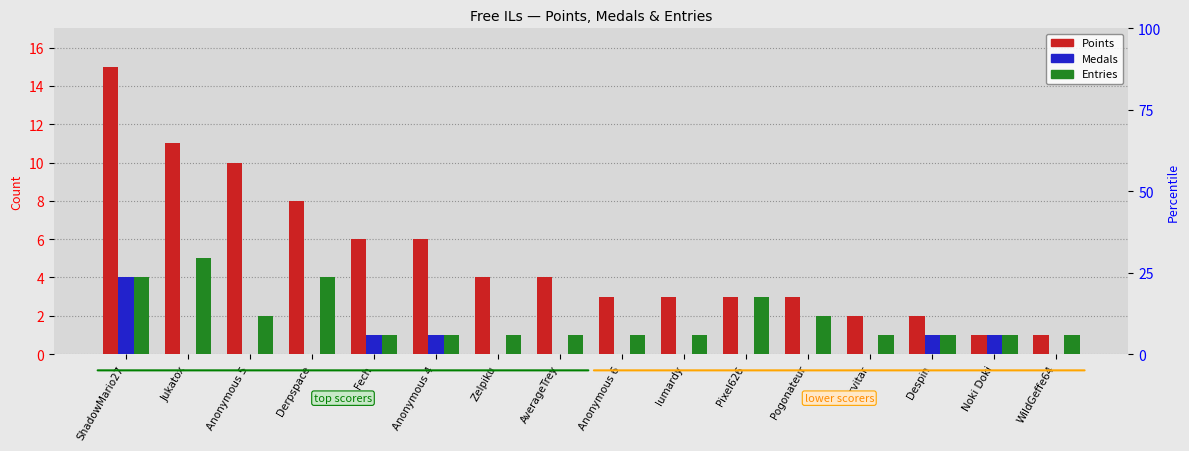

Reading left to right, list all the values displayed in this chart.

Points: 15	11	10	8	6	6	4	4	3	3	3	3	2	2	1	1
Medals: 4	0	0	0	1	1	0	0	0	0	0	0	0	1	1	0
Entries: 4	5	2	4	1	1	1	1	1	1	3	2	1	1	1	1